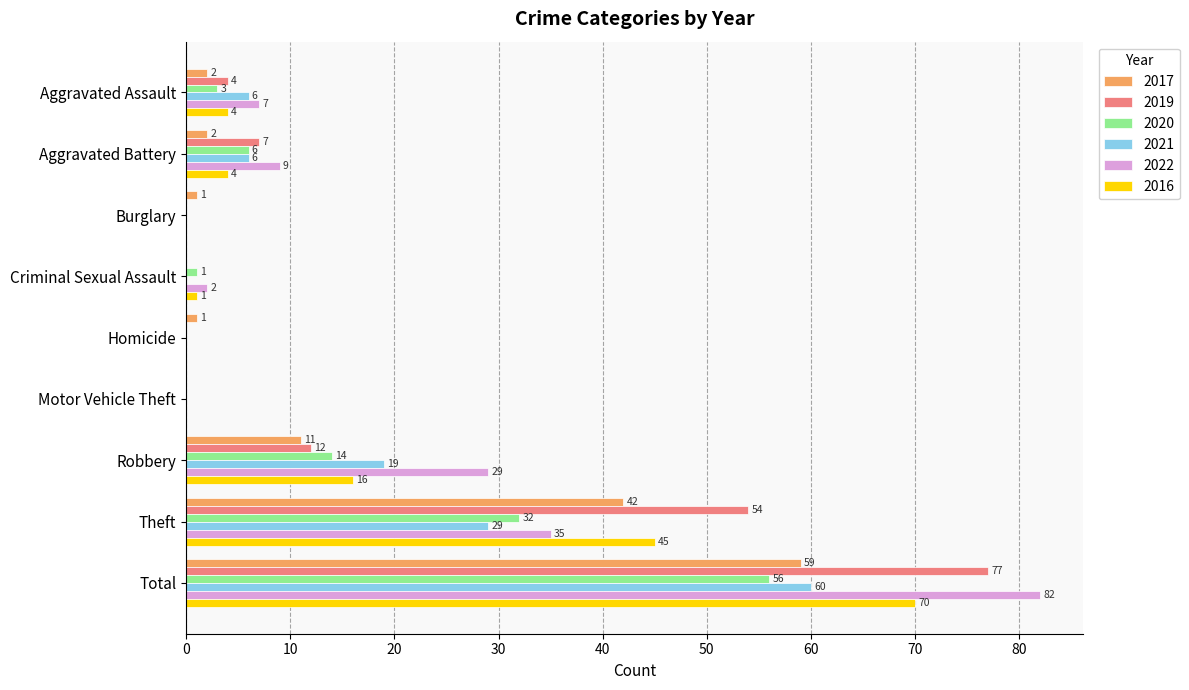

At which label does 2017 reach its peak?

Total